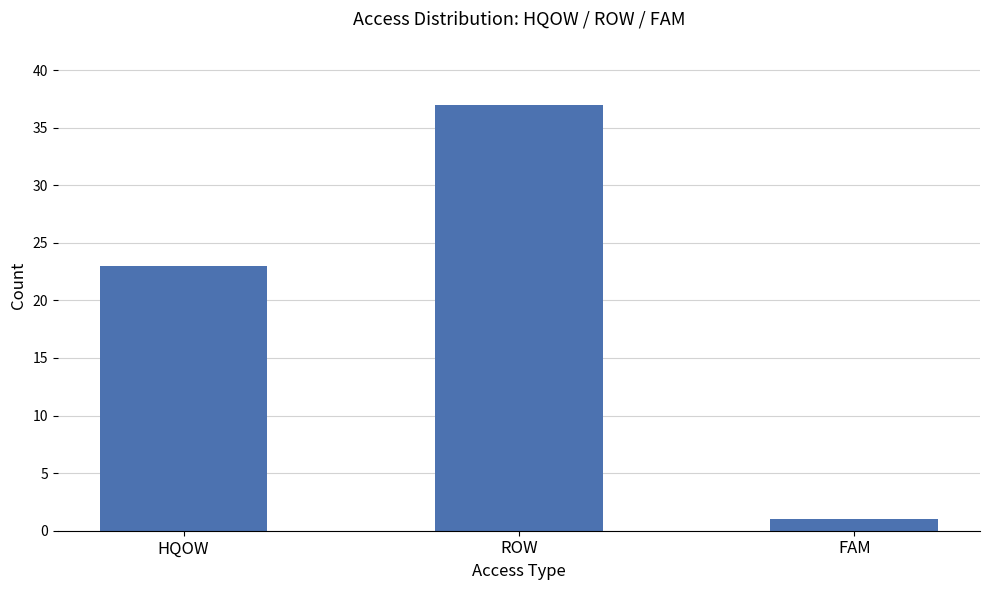

How many values are below 23?

1